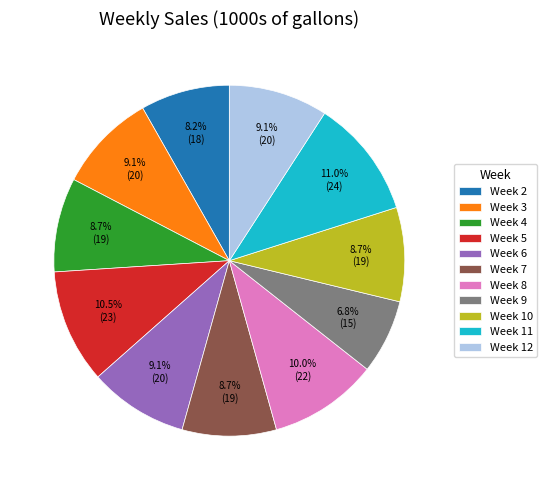

Does any single category account for the majority?

No